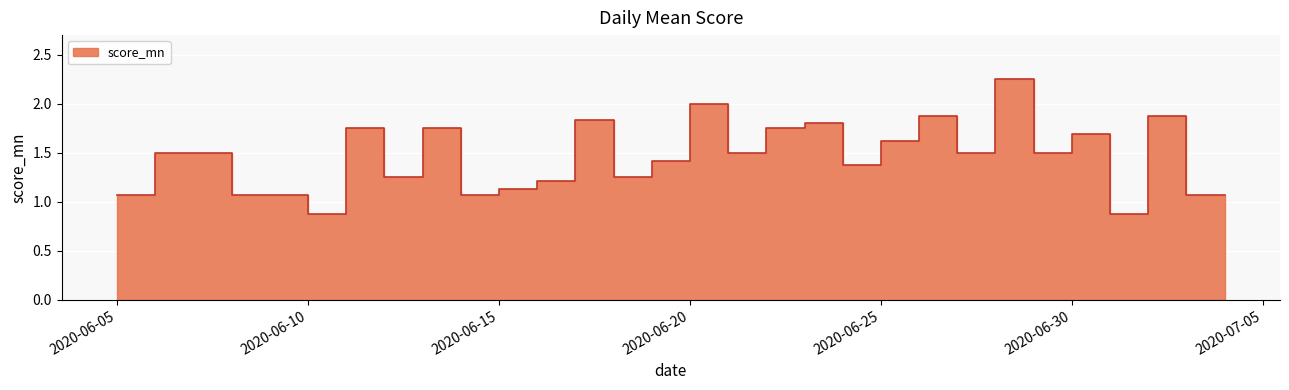

Reading left to right, list all the values displayed in this chart.

1.1	1.5	1.5	1.1	1.1	0.9	1.8	1.2	1.8	1.1	1.1	1.2	1.8	1.2	1.4	2.0	1.5	1.8	1.8	1.4	1.6	1.9	1.5	2.2	1.5	1.7	0.9	1.9	1.1	1.1